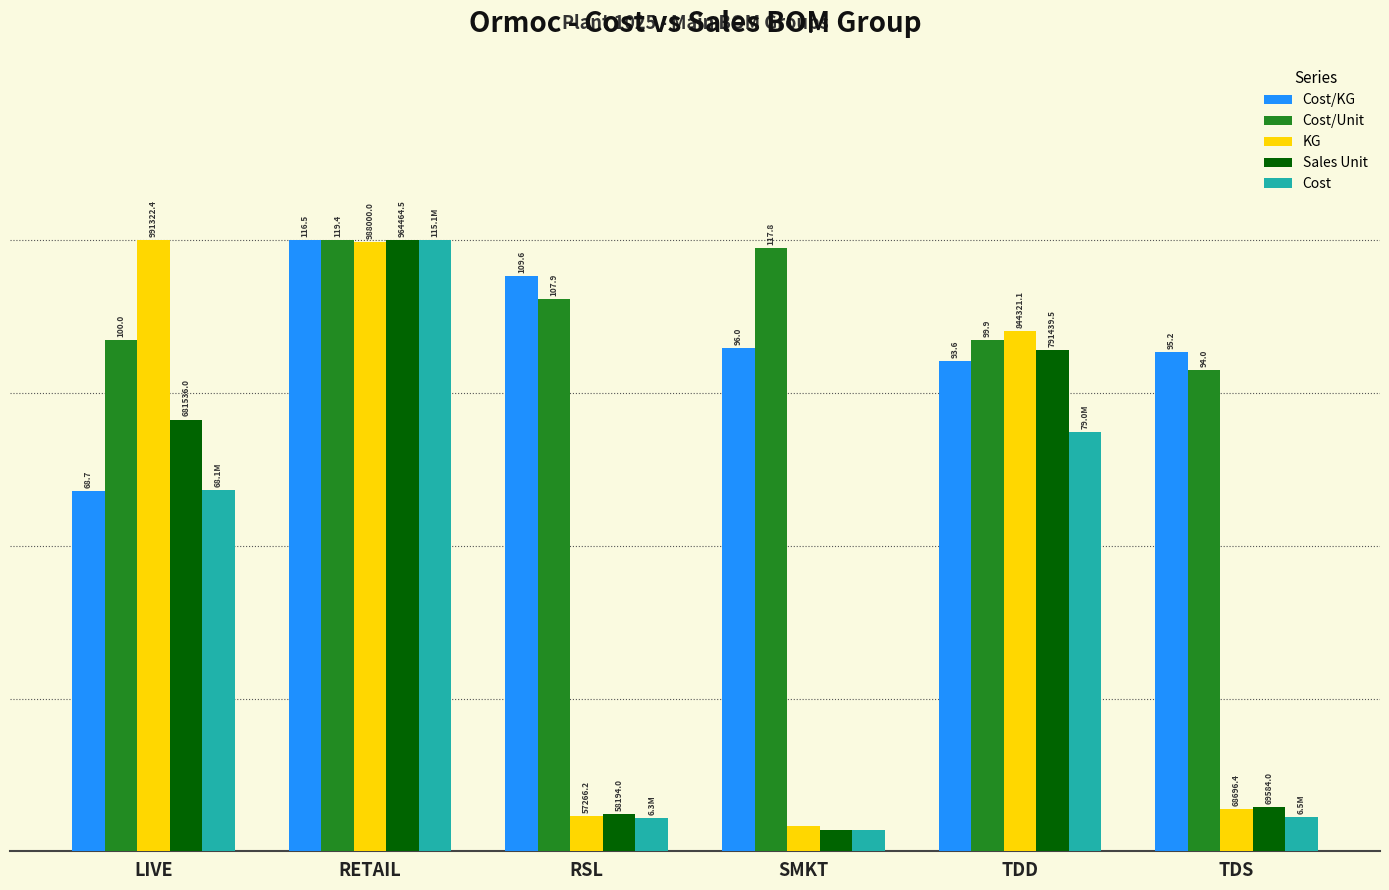

What is the difference between the KG values at RETAIL and TDS?

92.7